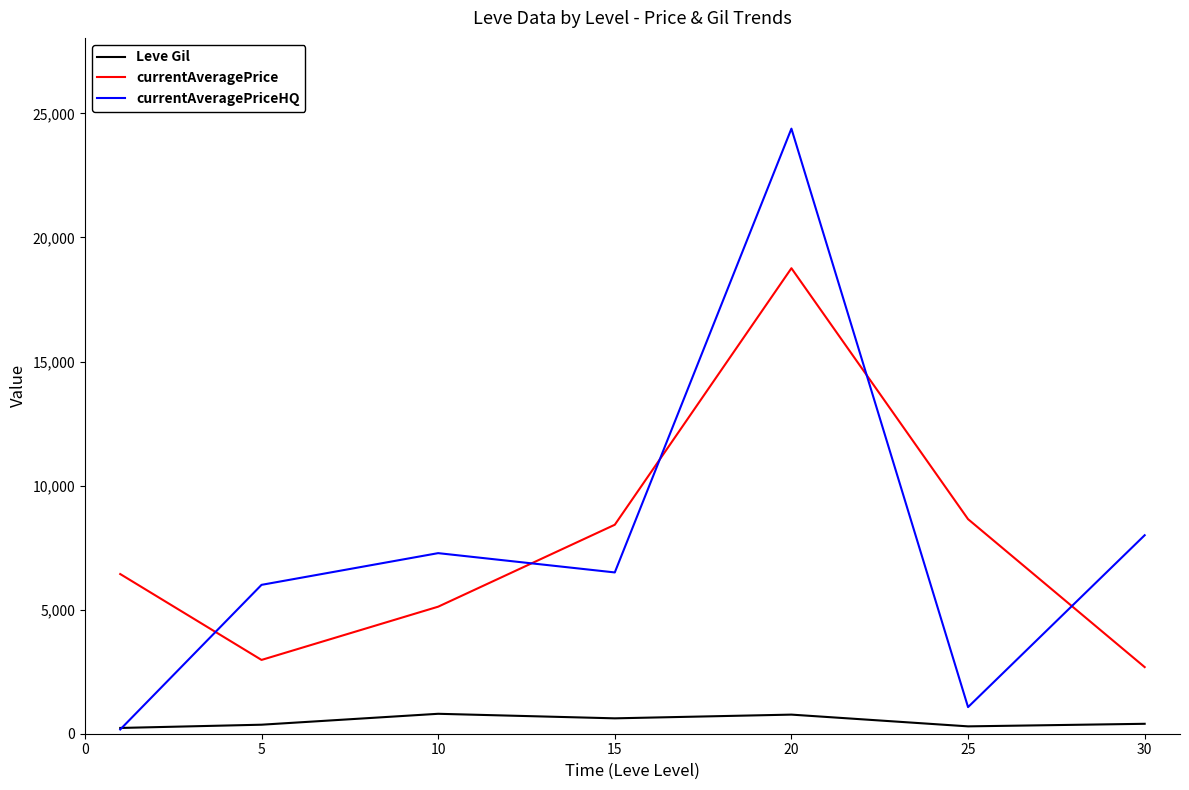

Does the chart display data point markers on the line(s)?

No